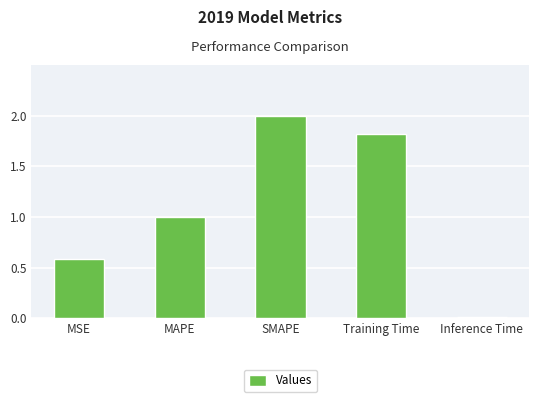

What position from the left is Inference Time?

5